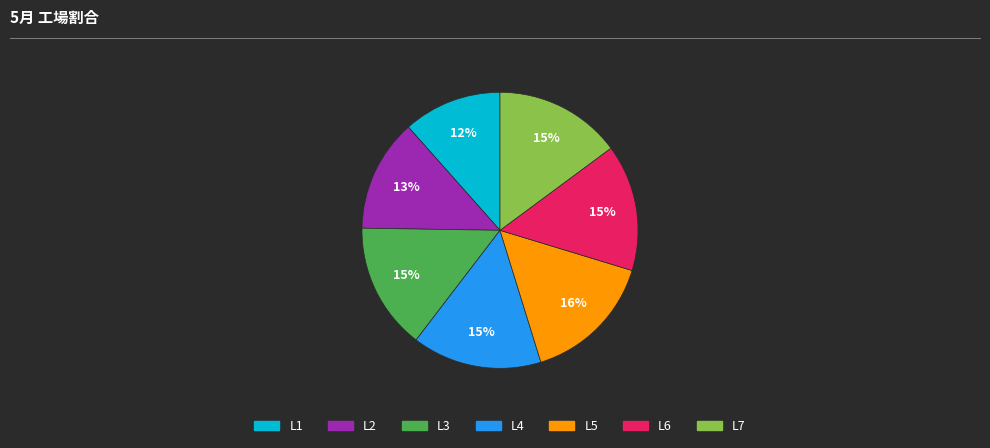

Combined, do L6 and L5 account for over 50%?

No